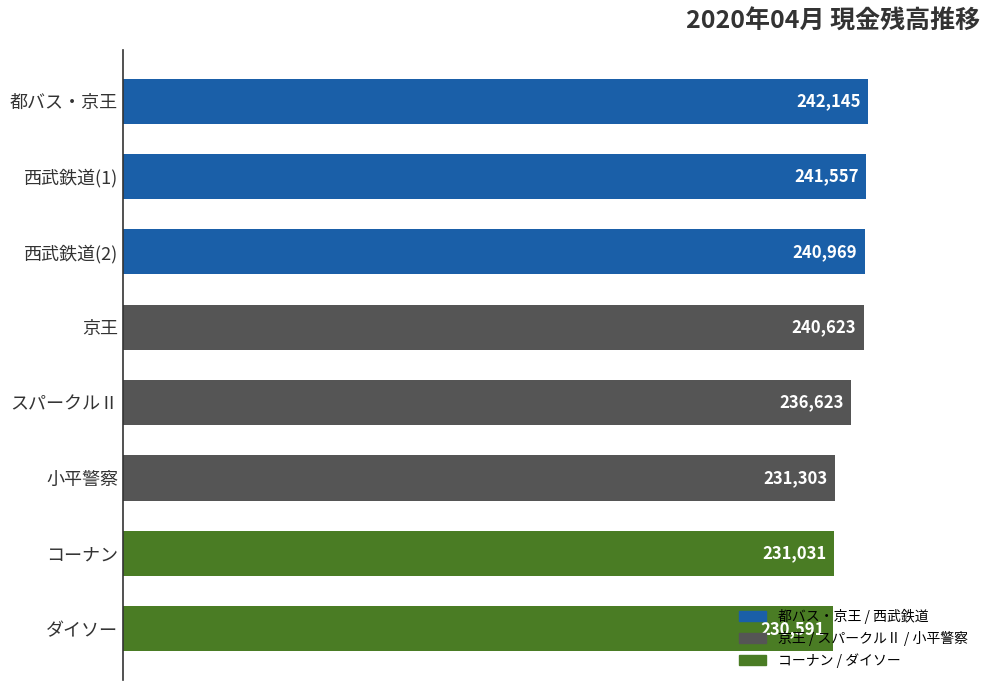

Are the bars horizontal?

Yes